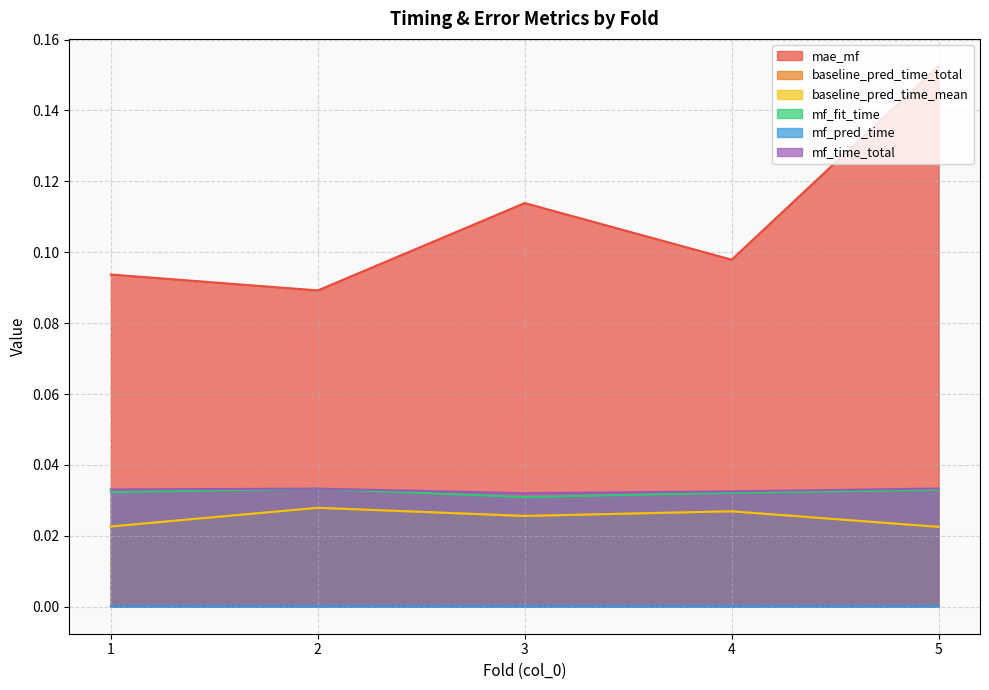

The value of mf_pred_time at 1 is 0.0. True or false?

False